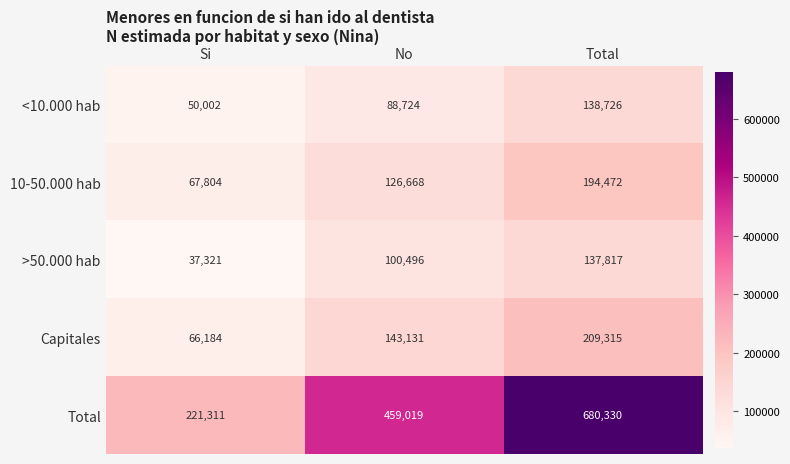

Which series has the largest total across all categories?

Total